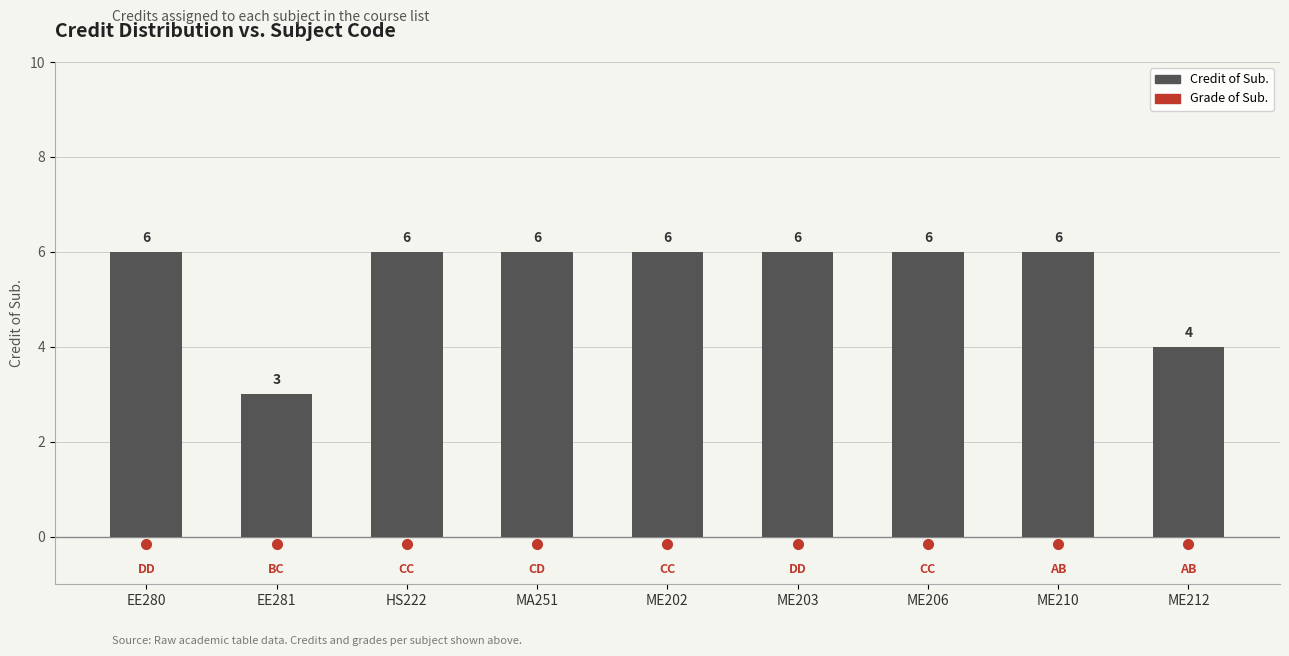

What is the ratio of the value at ME206 to the value at EE280?

1.0